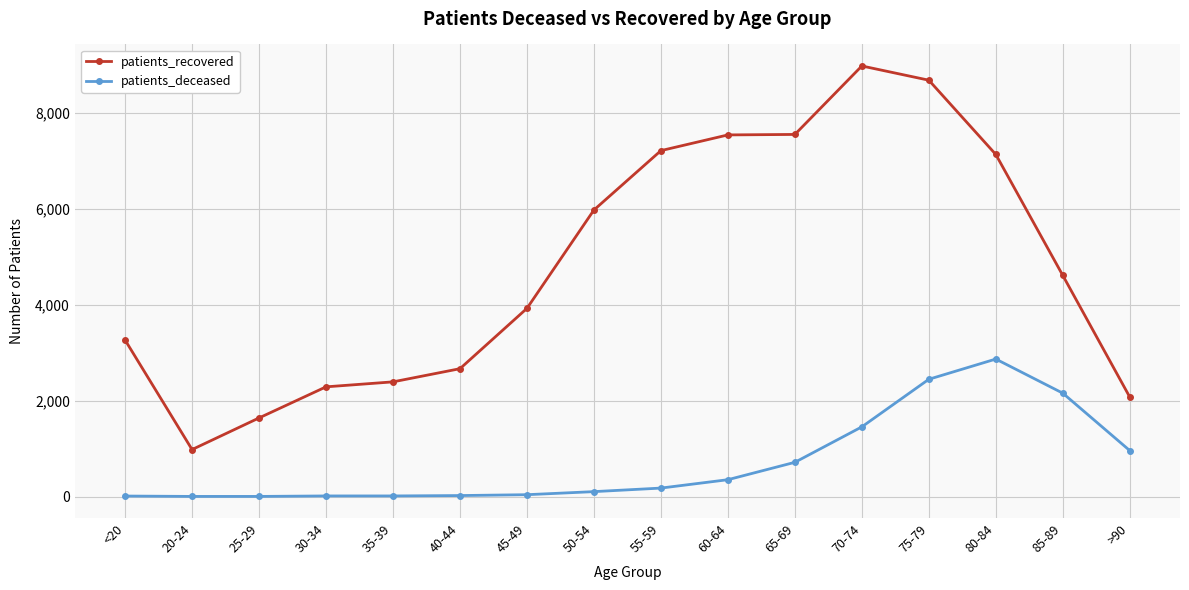

What position from the left is 50-54?

8